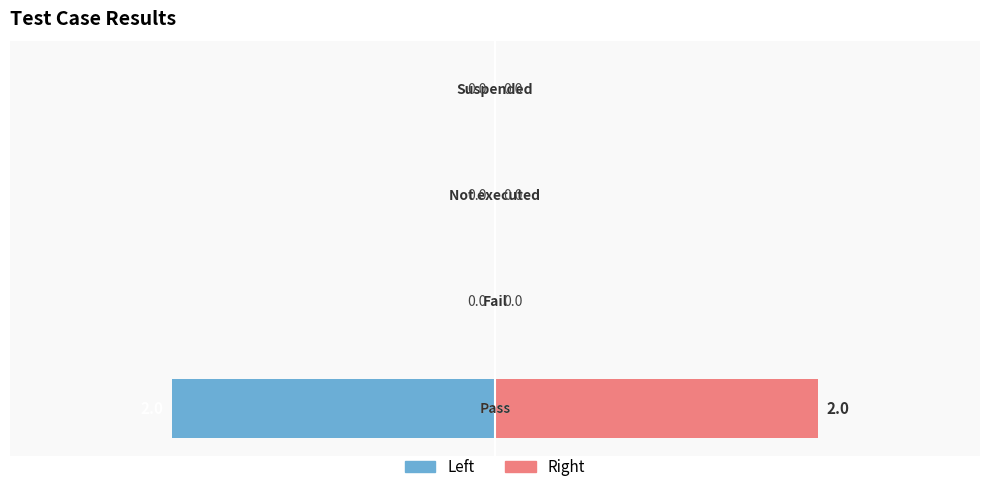

Which series has the widest spread of values?

Count (Left)